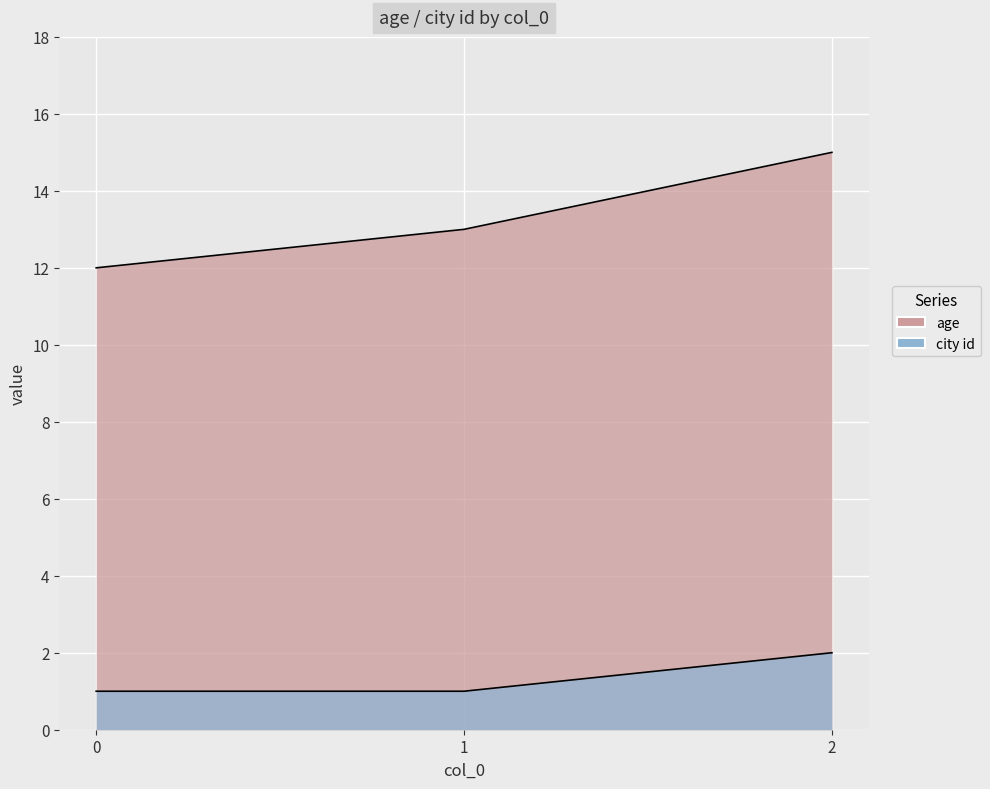

Is the value of age at 2 greater than the value of city id at 0?

Yes